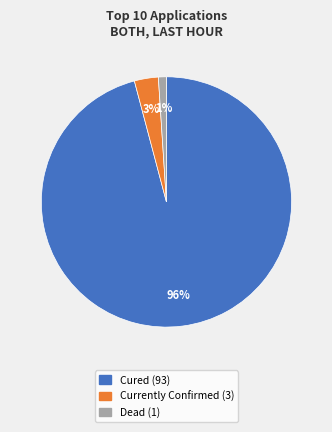

To the nearest percent, what is the average slice percentage?

33%